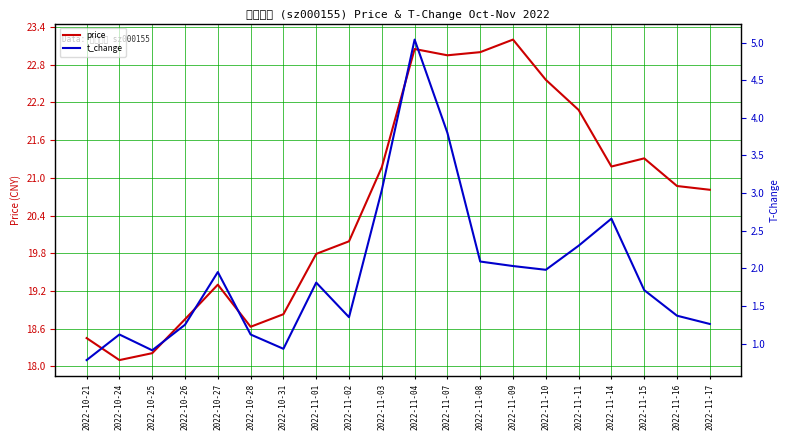

Which label corresponds to the smallest value in the chart?

2022-10-21